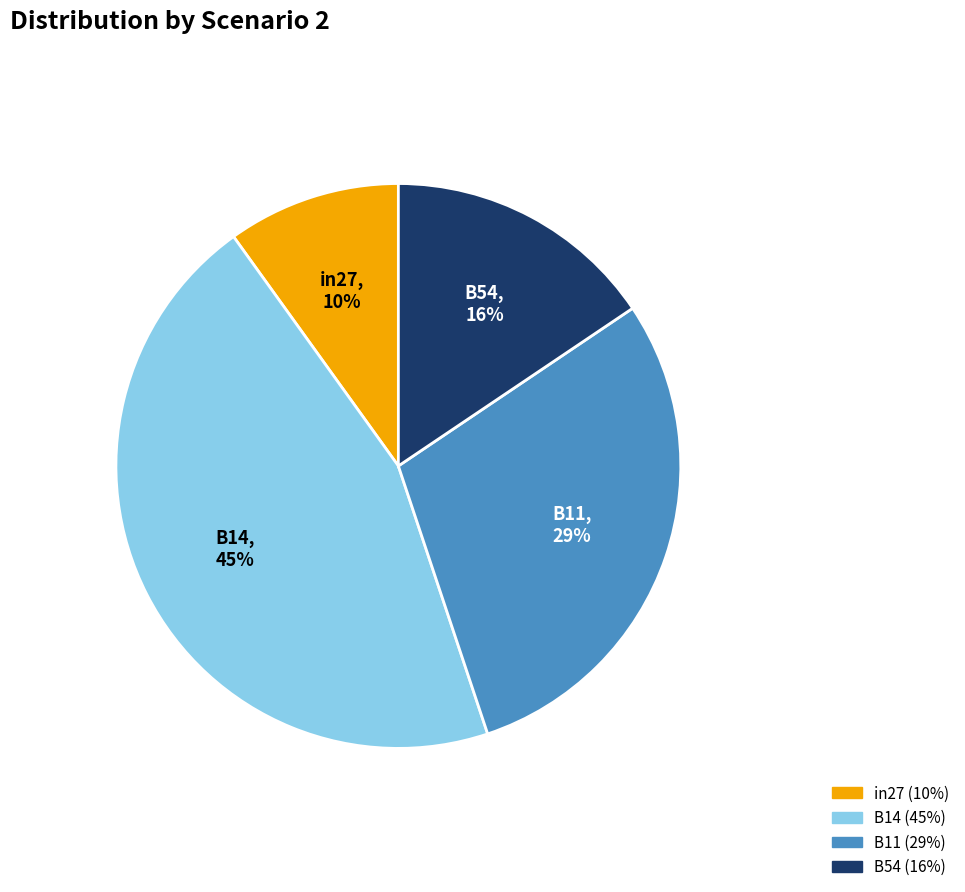

How many segments does this pie chart have?

4